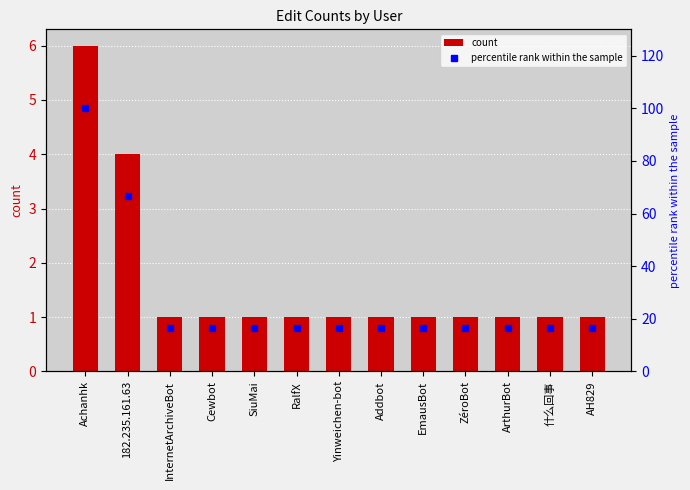

What is the approximate value of percentile rank within the sample at 182.235.161.63?

66.7